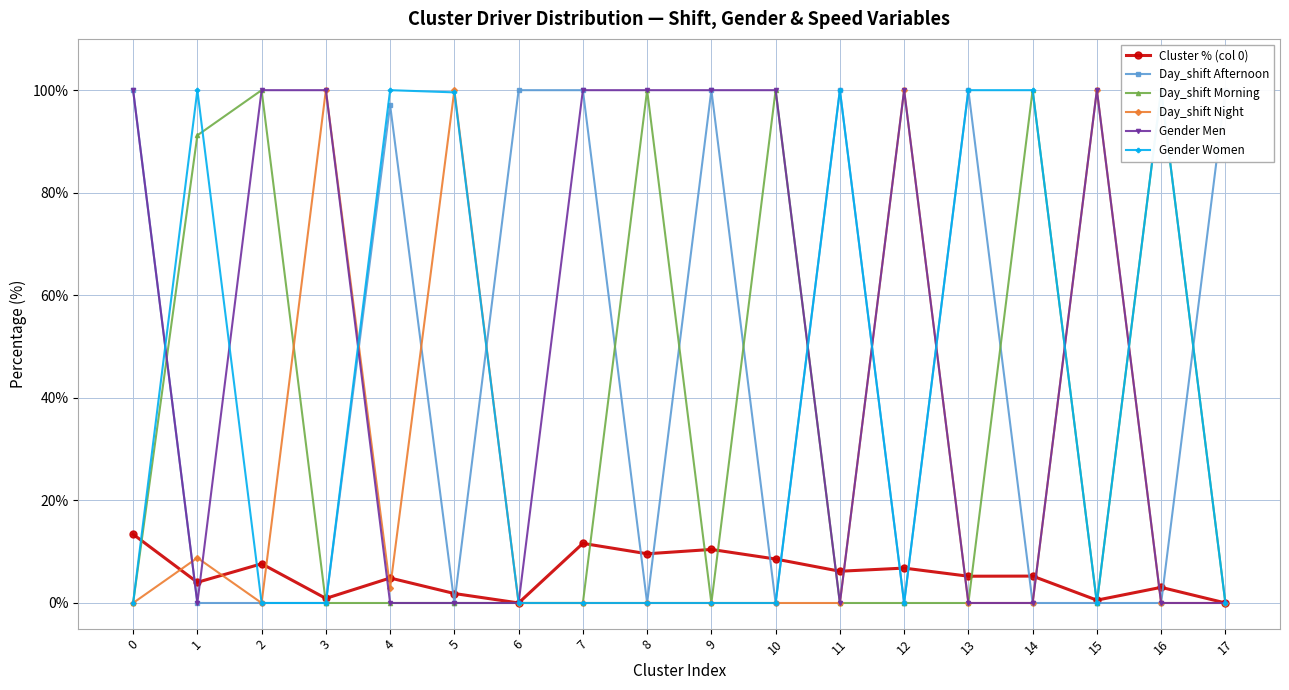

Where is the first local minimum for Gender Women?

12